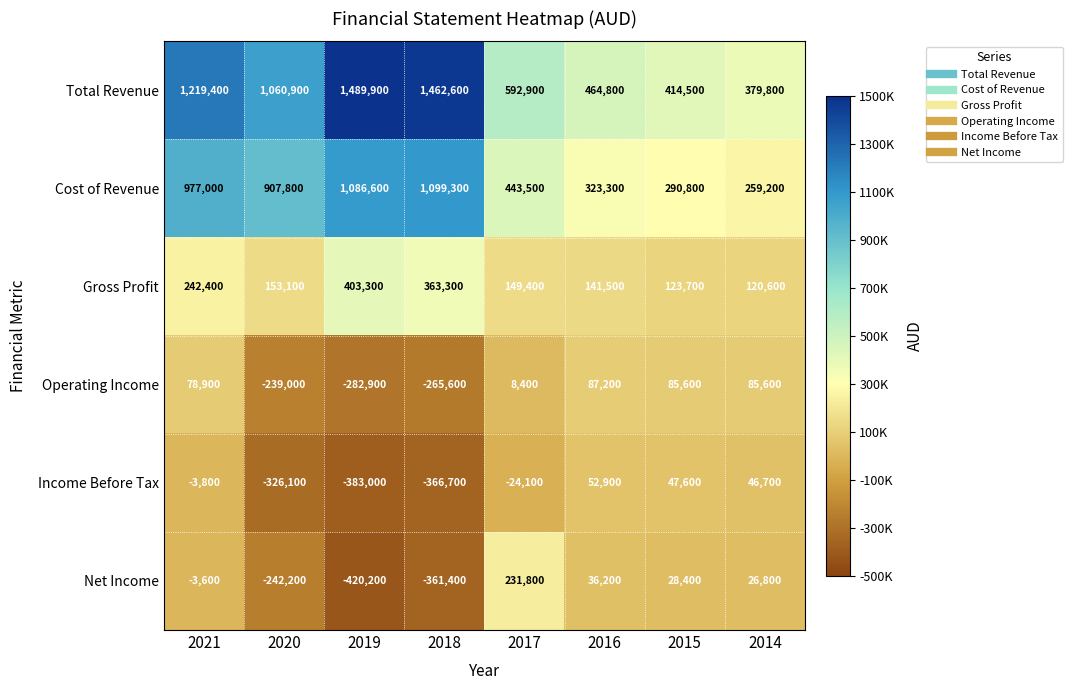

True or false: Total Revenue has a value of 484149 at 2020.

False